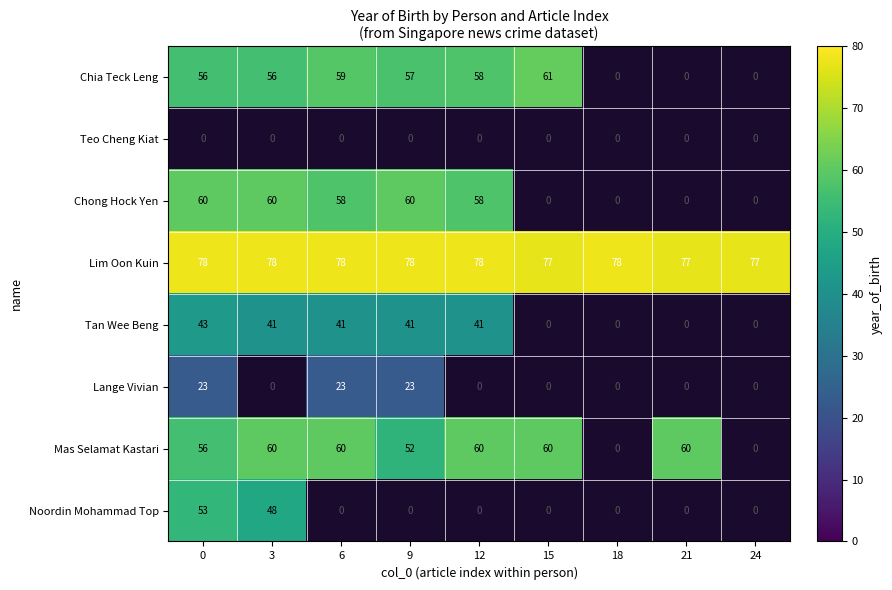

Which has a higher value, 3 or 15?

15